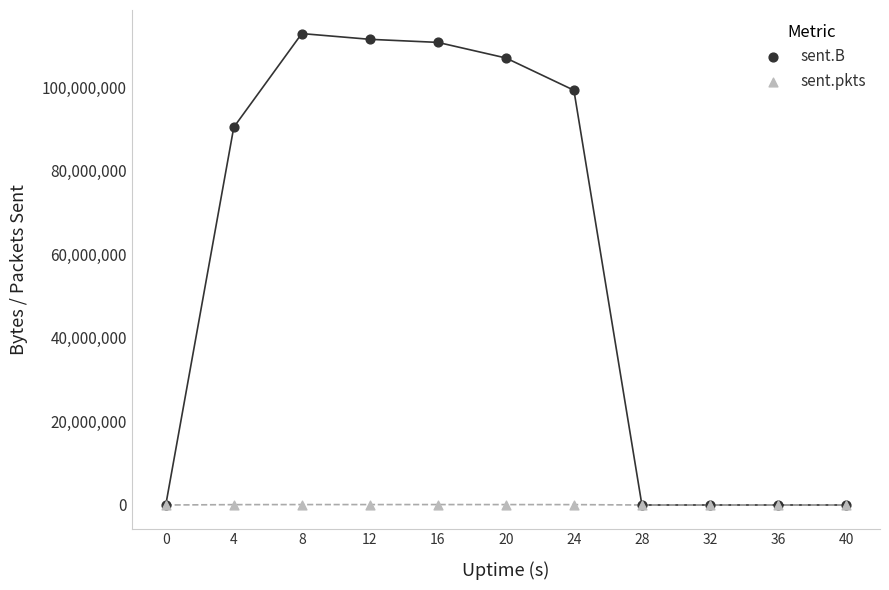

Across all series, what Y value is closest to 56392704?

90377472